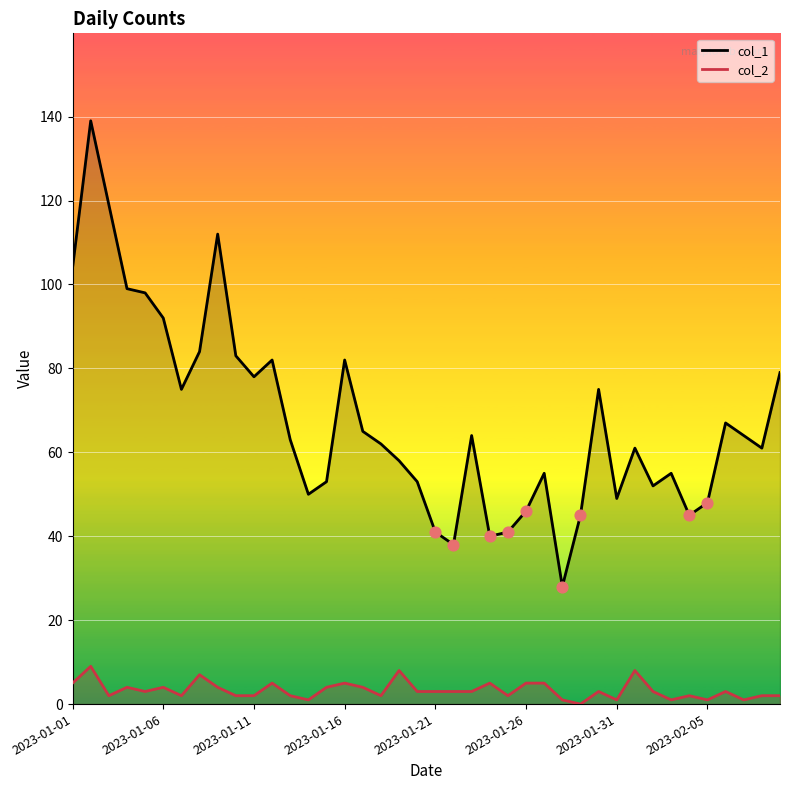

Which series contains the lowest Y value?

col_2